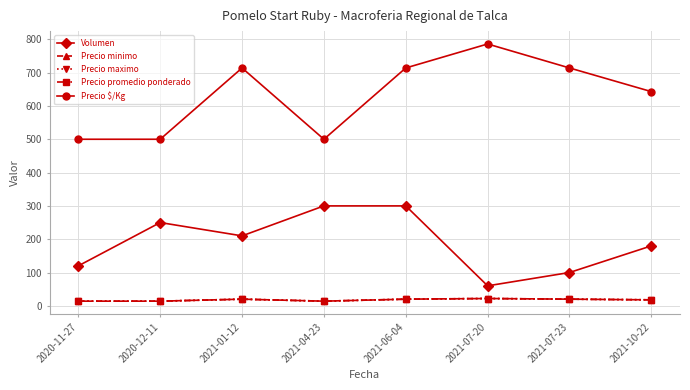

Does the chart have visible grid lines?

Yes